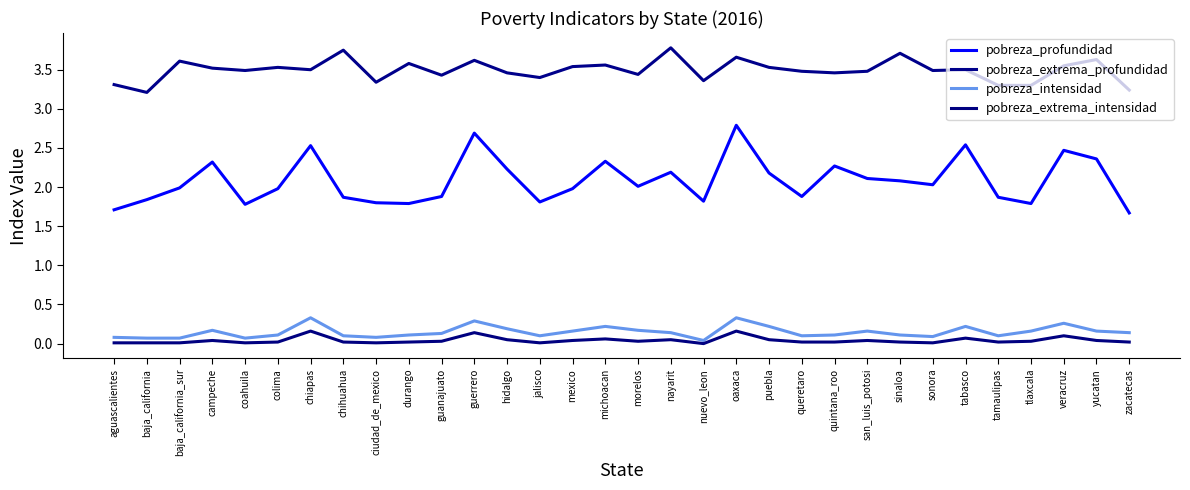

Rank the categories by pobreza_extrema_profundidad value from highest to lowest.

nayarit, chihuahua, sinaloa, oaxaca, yucatan, guerrero, baja_california_sur, durango, michoacan, veracruz, mexico, colima, puebla, campeche, chiapas, tabasco, coahuila, sonora, queretaro, san_luis_potosi, hidalgo, quintana_roo, morelos, guanajuato, jalisco, nuevo_leon, ciudad_de_mexico, aguascalientes, tamaulipas, tlaxcala, zacatecas, baja_california